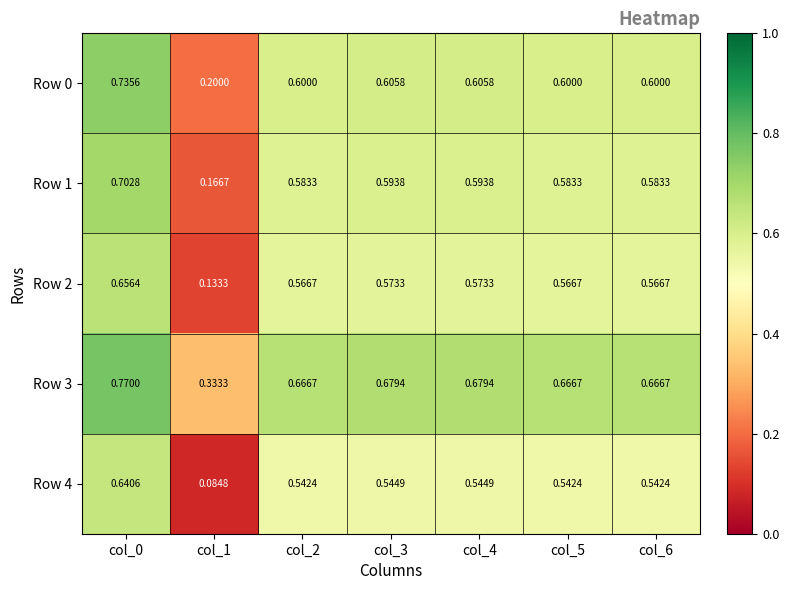

Is the value of Row 1 at col_5 greater than the value of Row 3 at col_3?

No